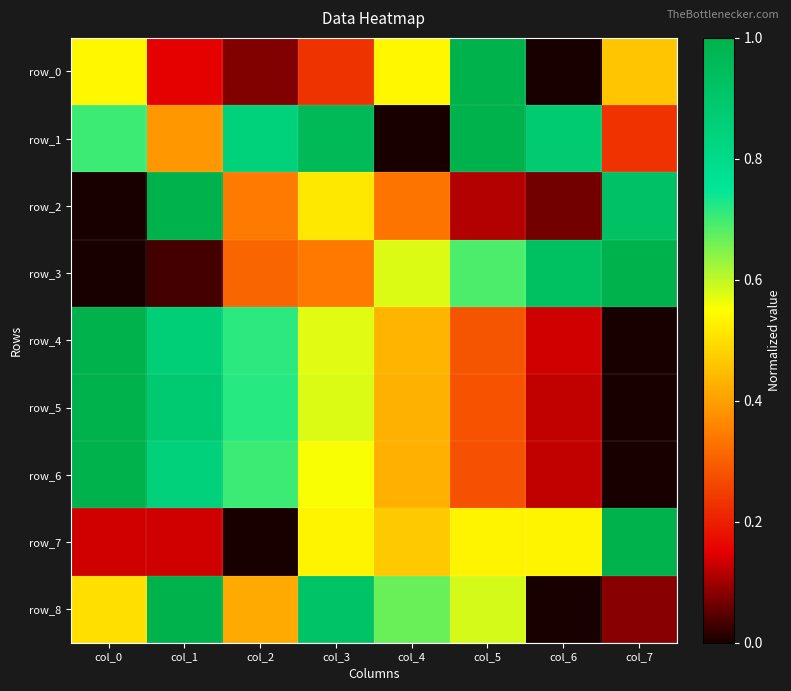

What is the difference between the maximum and minimum values in the row_8 series?

1.0